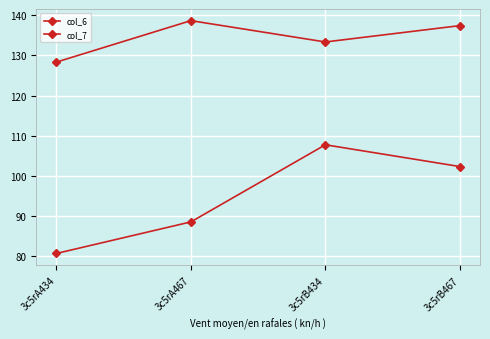

How many lines are shown in the chart?

2